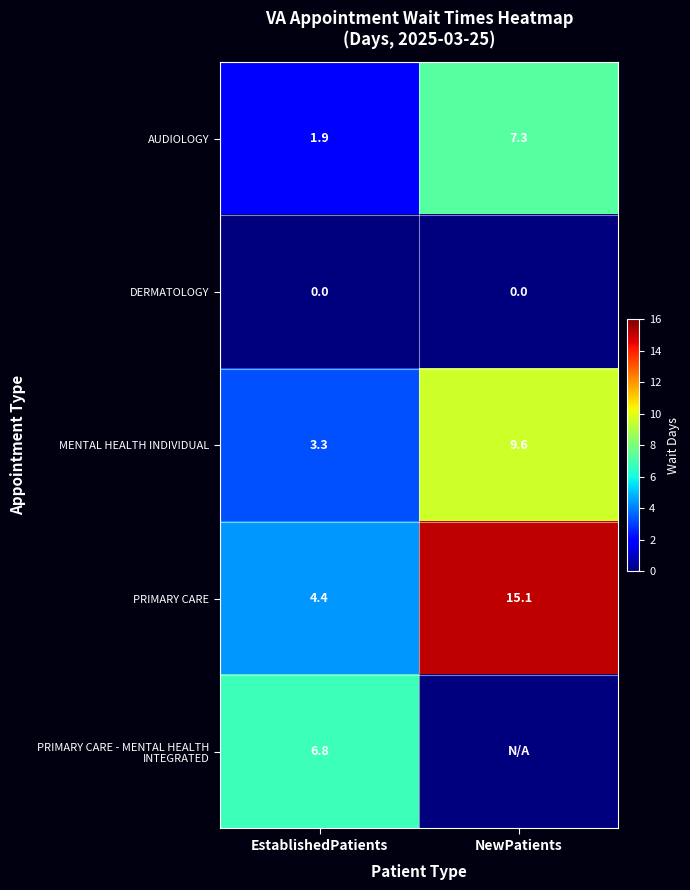

True or false: MENTAL HEALTH INDIVIDUAL has a value of 5.5 at EstablishedPatients.

False